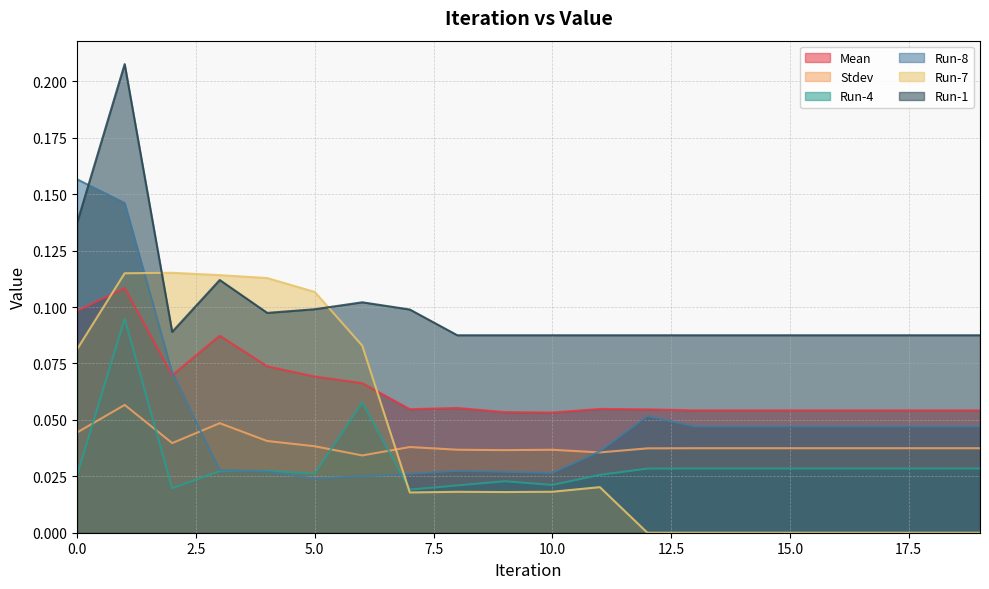

What is the difference between the maximum and minimum values in the Run-7 series?

0.1